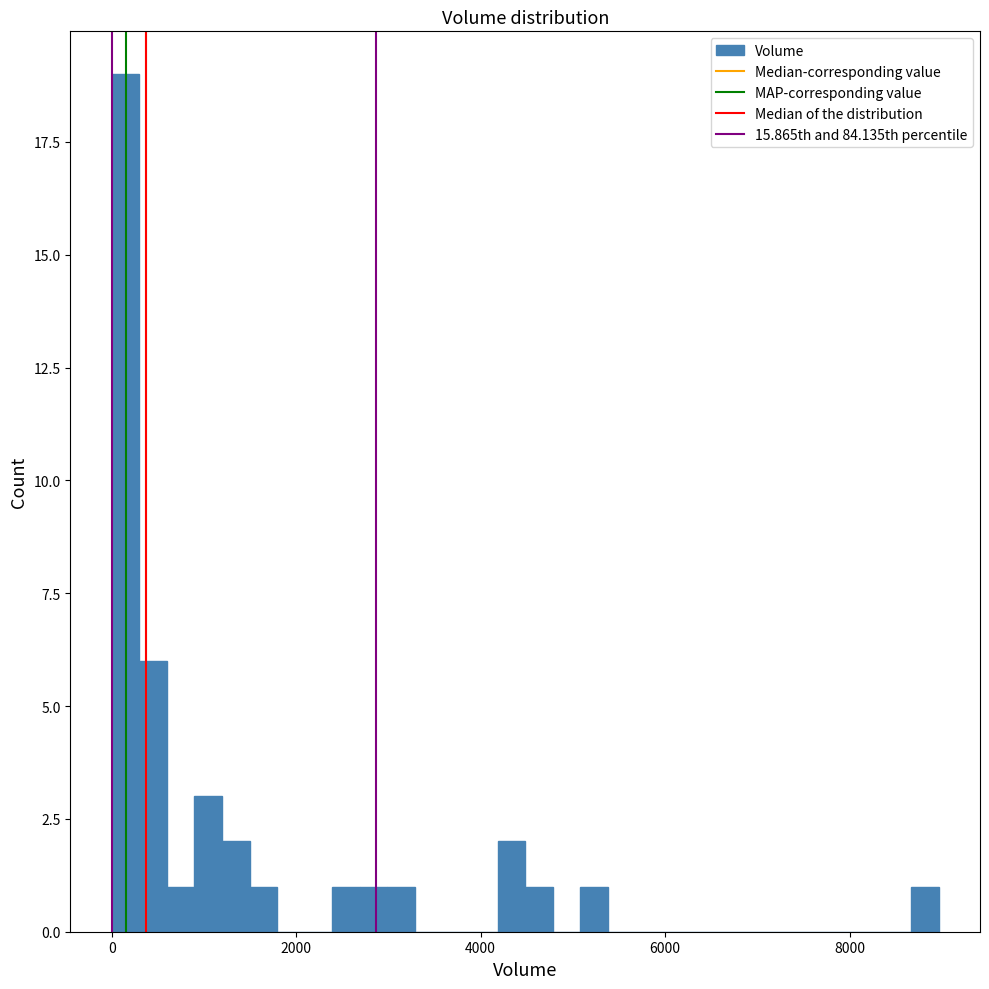

Around what value on the x-axis is the tallest bar? Give the approximate position of its centre, as read against the axis.

200